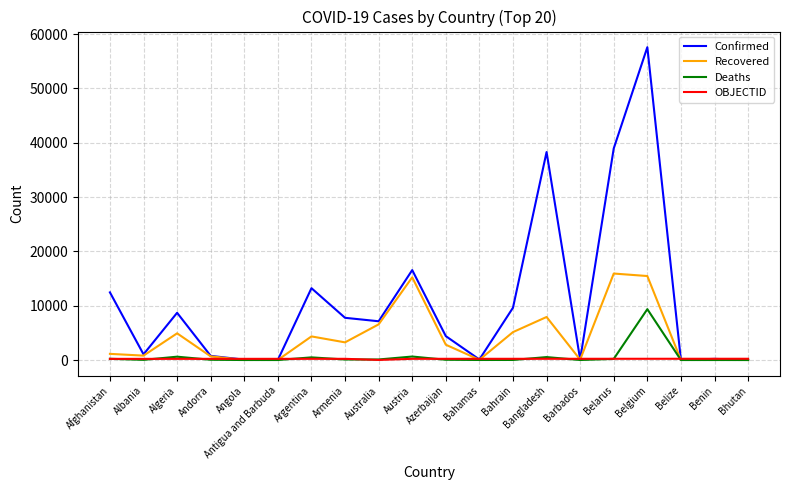

Which series changed the most between Albania and Belgium?

Confirmed